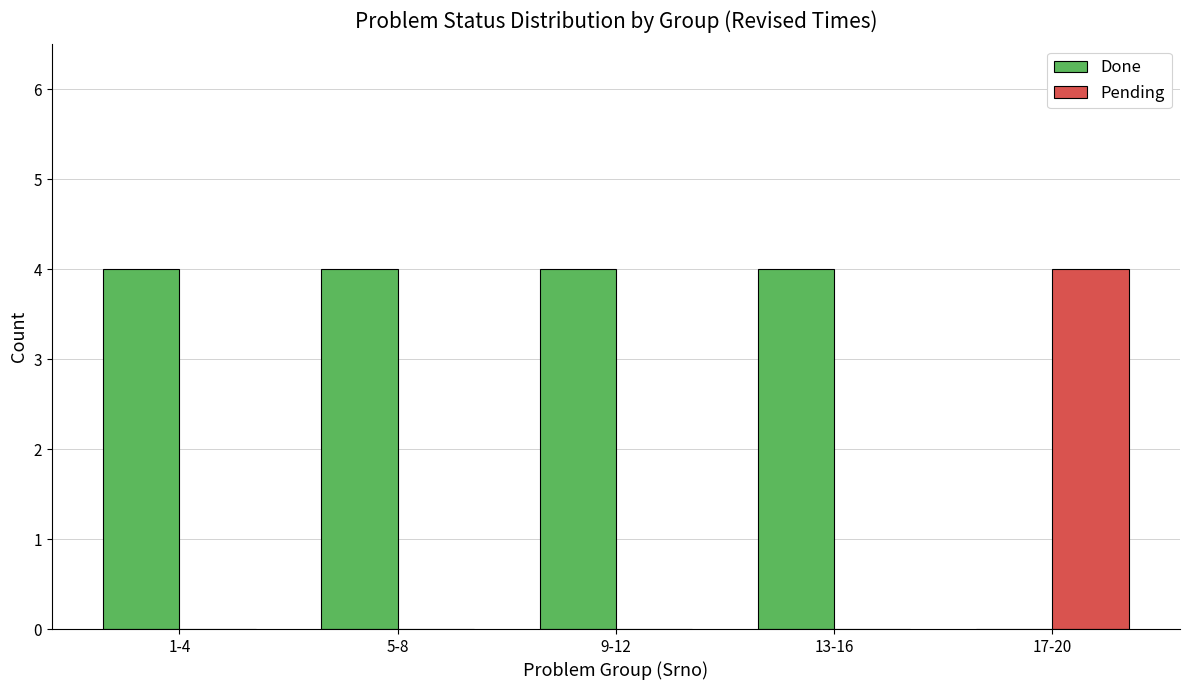

Which category has the highest value in the Pending series?

17-20